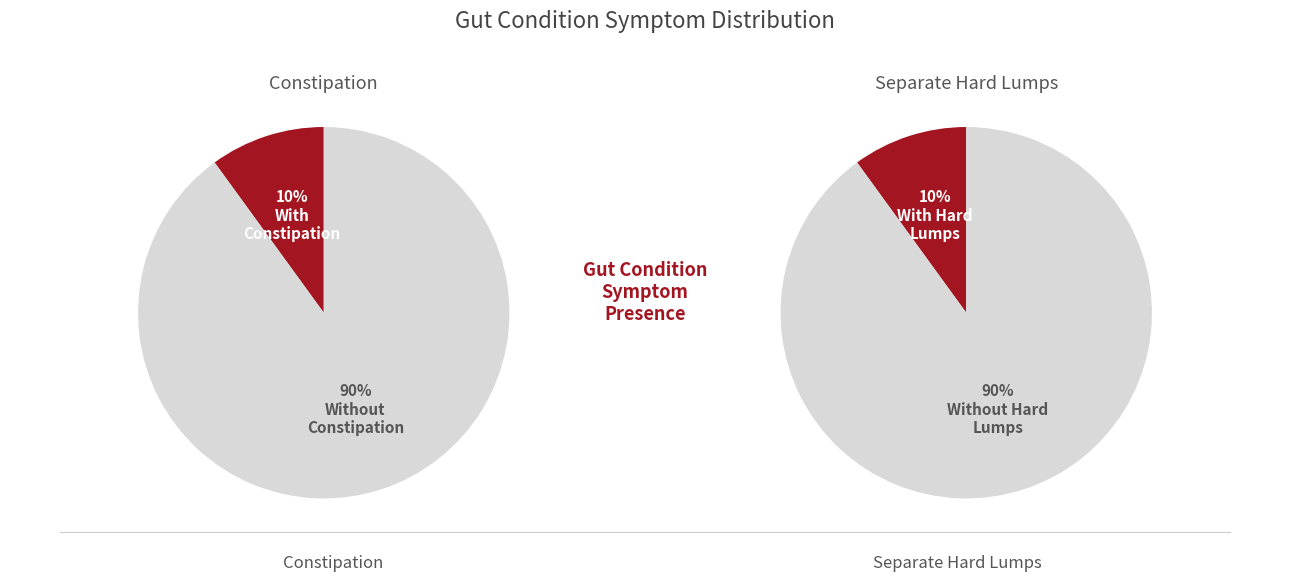

Which series has the largest range (max minus min)?

constipation